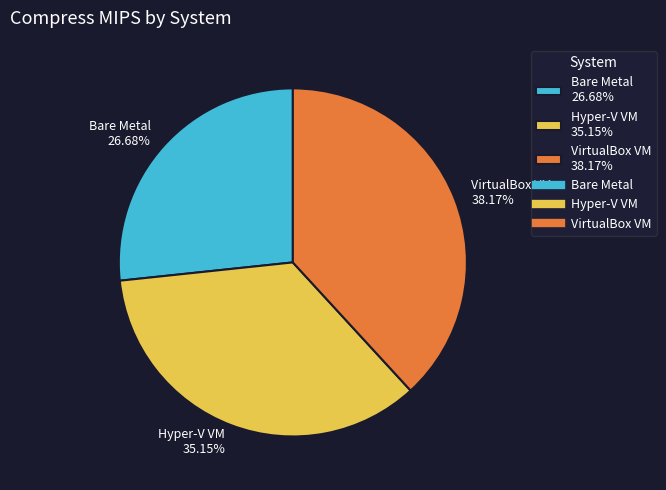

How many segments does this pie chart have?

3